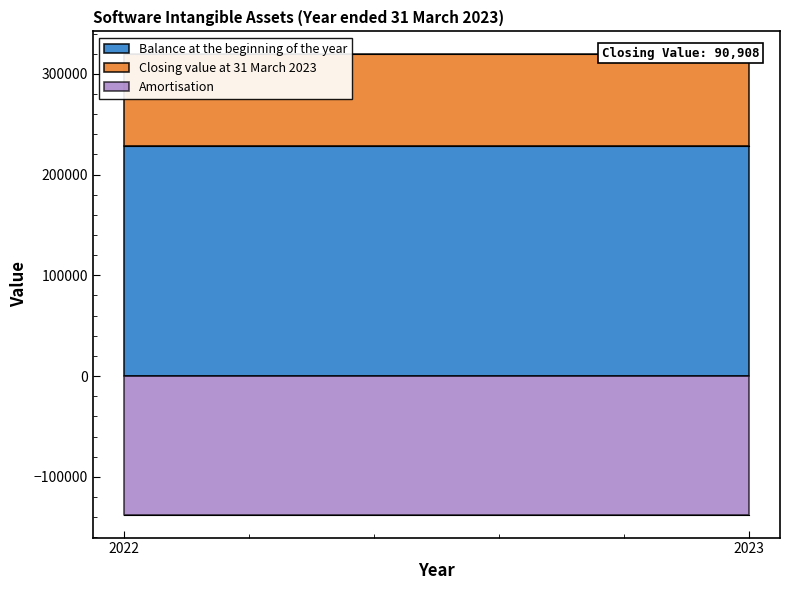

List the series in order of their peak value, highest first.

Balance at the beginning of the year, Closing value at 31 March 2023, Amortisation